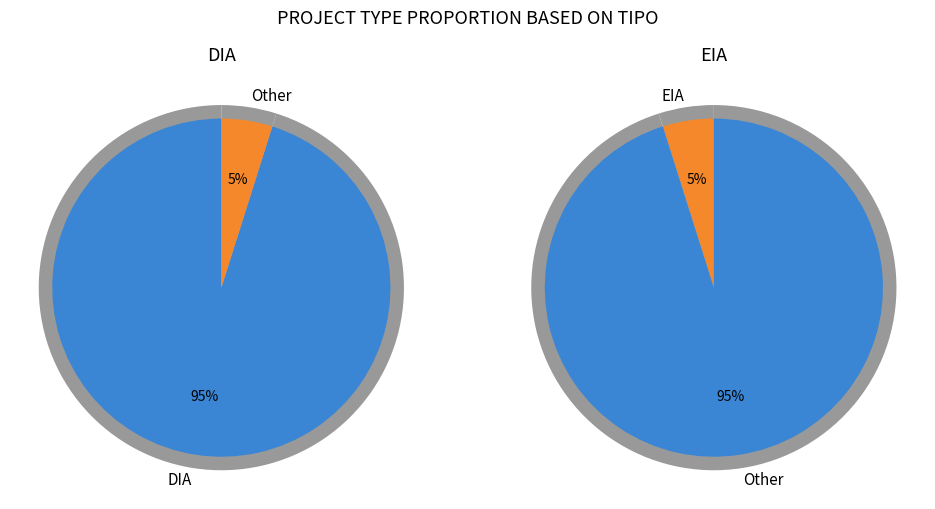

To the nearest percent, what percentage of the pie is DIA?

95%